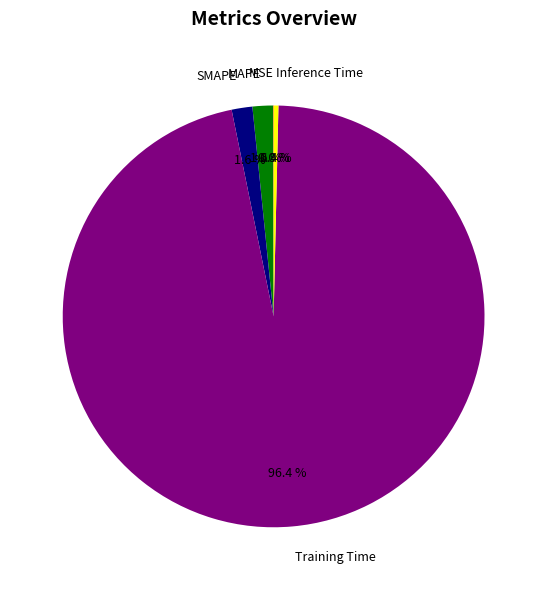

Which has a higher value, SMAPE or Training Time?

Training Time